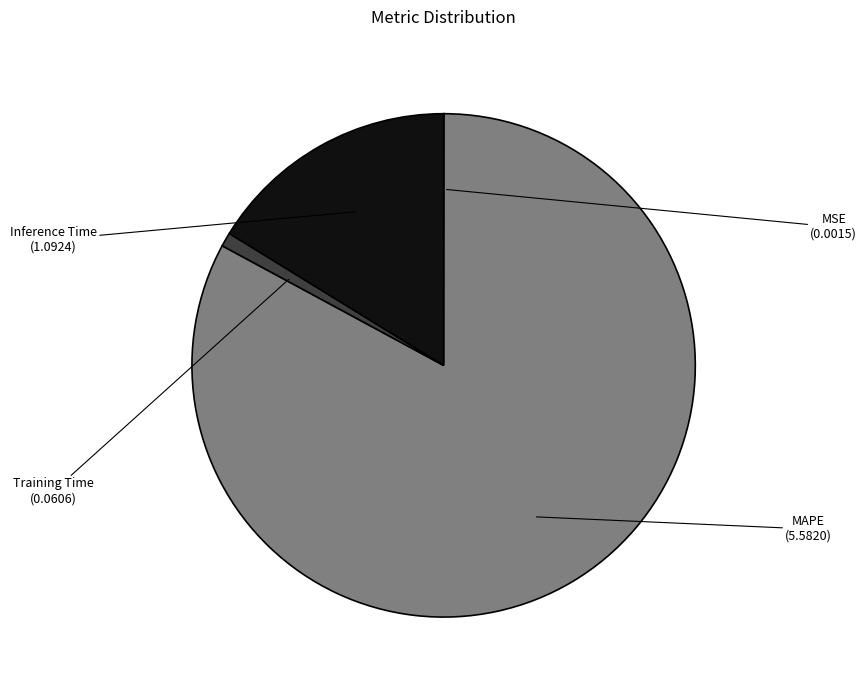

Count the number of slices in the pie.

4